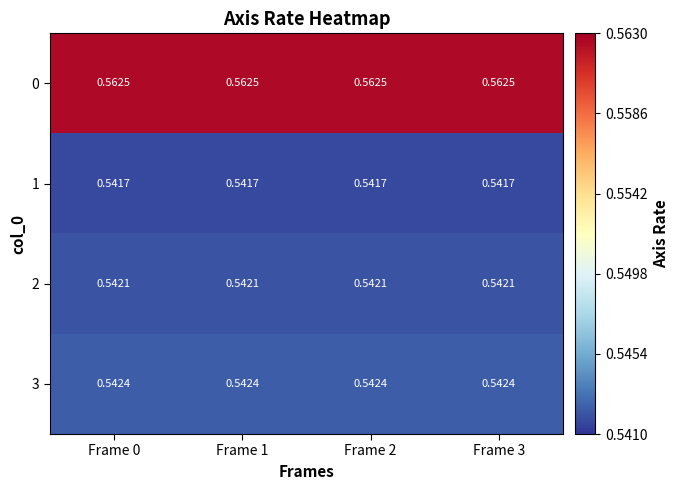

Is the value of 1 at Frame 1 greater than the value of 0 at Frame 3?

No